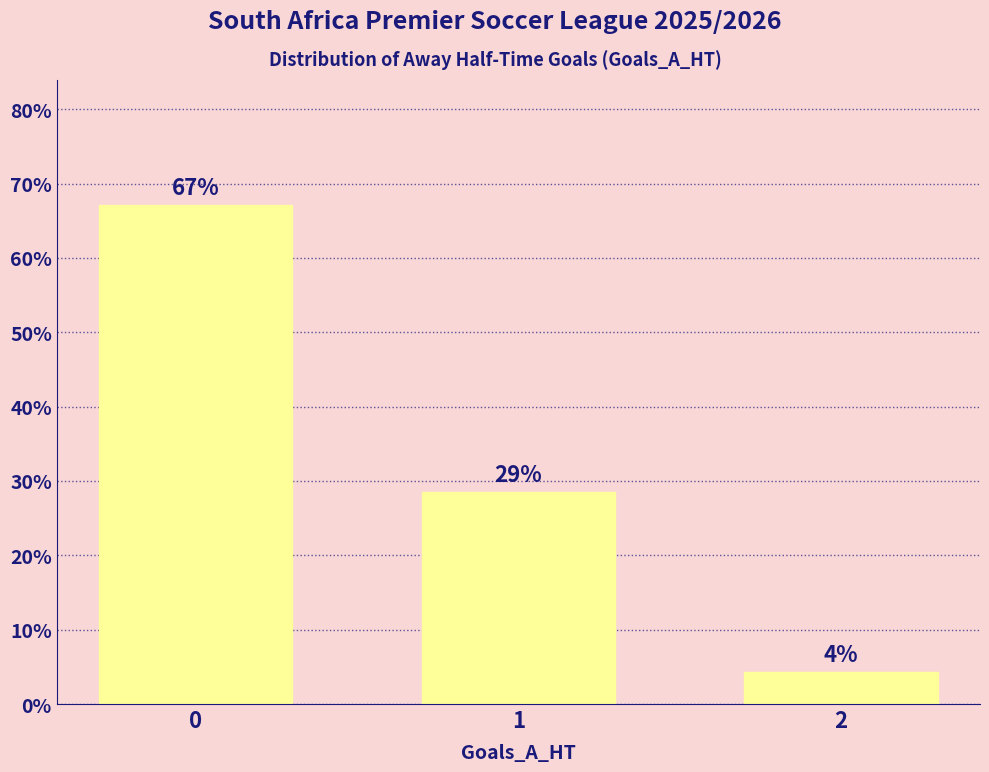

The value at 0 is 67.1. True or false?

True